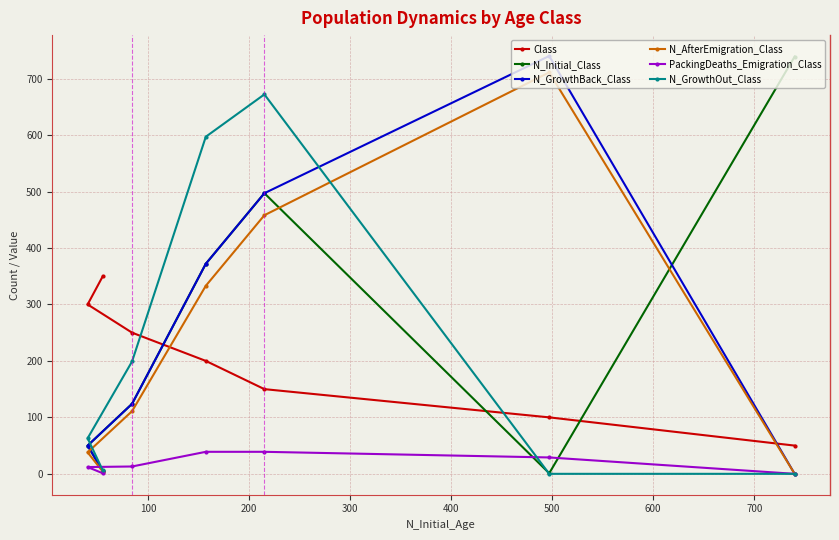

What is the average value of the PackingDeaths_Emigration_Class series?

19